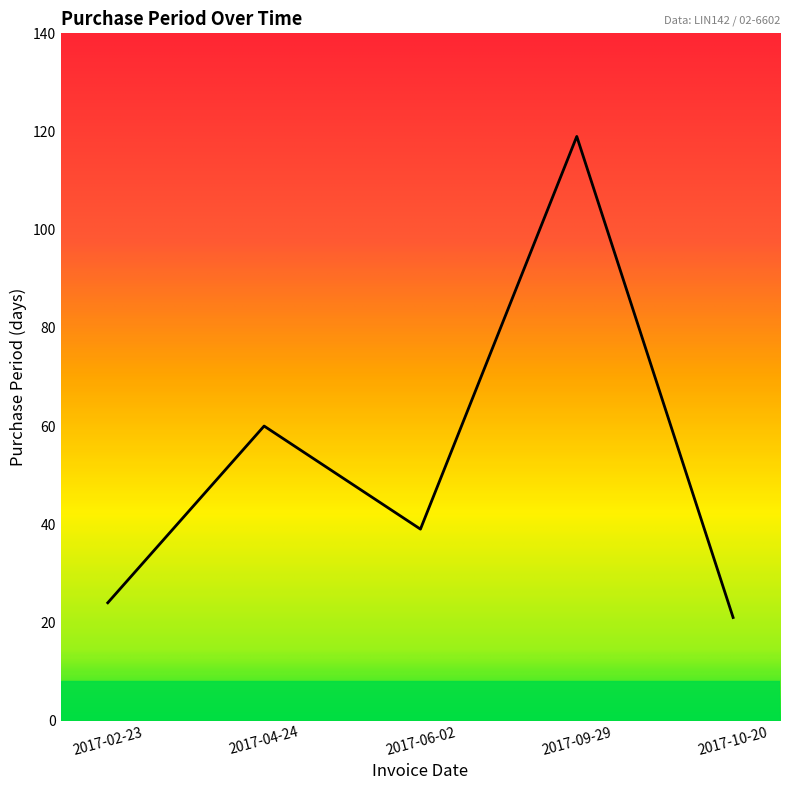

Where is the data nearest to the value 70?

2017-04-24